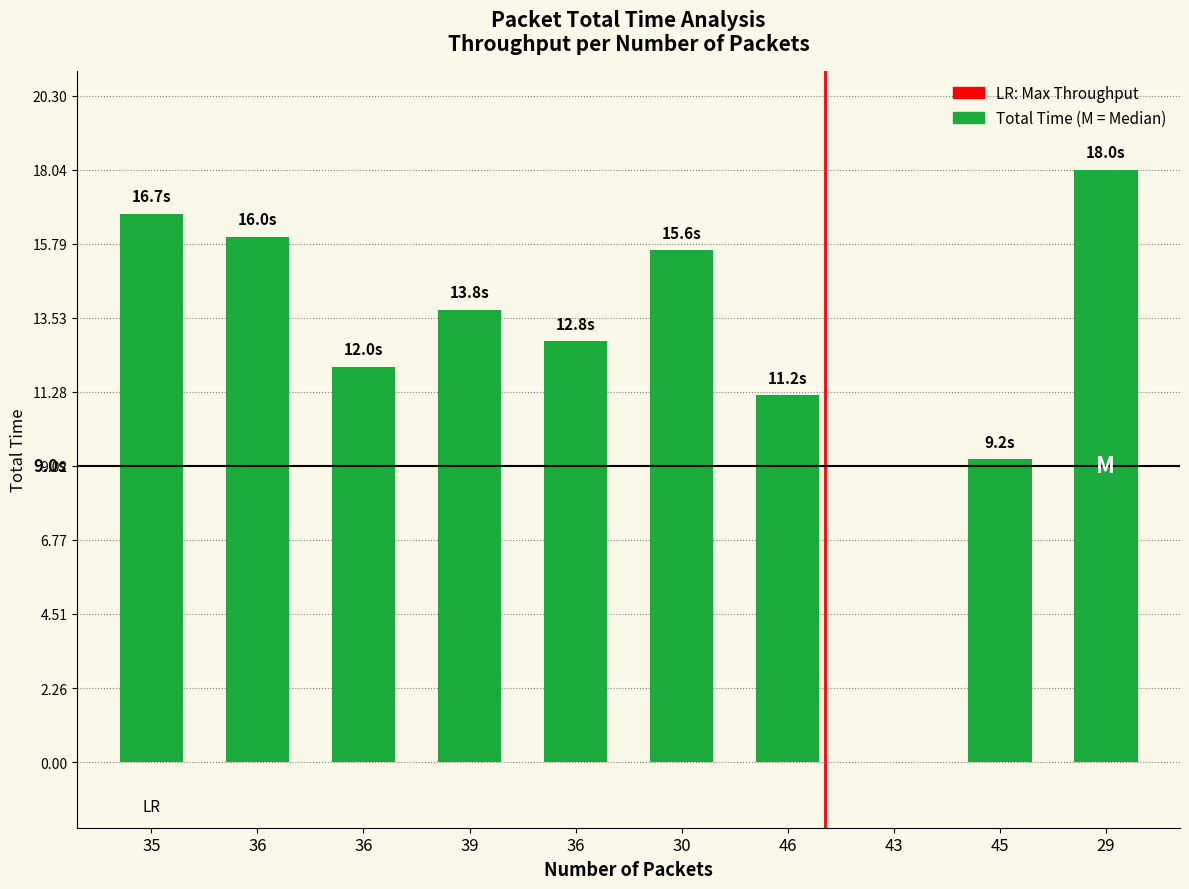

What is the value of the 6th bar from the left?

15.6